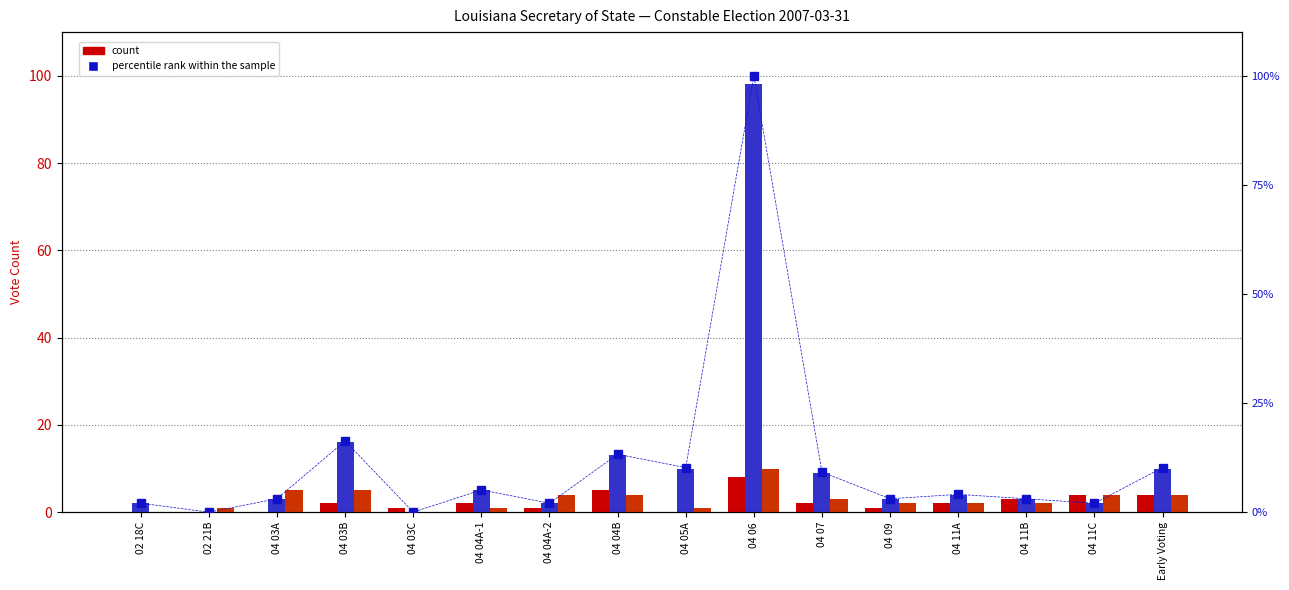

Reading left to right, extract all data points from this chart.

A. R. Buddy Martinnez (REP): 02 18C=0.0	02 21B=0.0	04 03A=0.0	04 03B=2.0	04 03C=1.0	04 04A-1=2.0	04 04A-2=1.0	04 04B=5.0	04 05A=0.0	04 06=8.0	04 07=2.0	04 09=1.0	04 11A=2.0	04 11B=3.0	04 11C=4.0	Early Voting=4.0
Kenneth W. Maxey (DEM): 02 18C=2.0	02 21B=0.0	04 03A=3.0	04 03B=16.0	04 03C=0.0	04 04A-1=5.0	04 04A-2=2.0	04 04B=13.0	04 05A=10.0	04 06=98.0	04 07=9.0	04 09=3.0	04 11A=4.0	04 11B=3.0	04 11C=2.0	Early Voting=10.0
Jeff Weems (REP): 02 18C=0.0	02 21B=1.0	04 03A=5.0	04 03B=5.0	04 03C=0.0	04 04A-1=1.0	04 04A-2=4.0	04 04B=4.0	04 05A=1.0	04 06=10.0	04 07=3.0	04 09=2.0	04 11A=2.0	04 11B=2.0	04 11C=4.0	Early Voting=4.0
percentile rank within the sample: 02 18C=2.0	02 21B=0.0	04 03A=3.1	04 03B=16.3	04 03C=0.0	04 04A-1=5.1	04 04A-2=2.0	04 04B=13.3	04 05A=10.2	04 06=100.0	04 07=9.2	04 09=3.1	04 11A=4.1	04 11B=3.1	04 11C=2.0	Early Voting=10.2